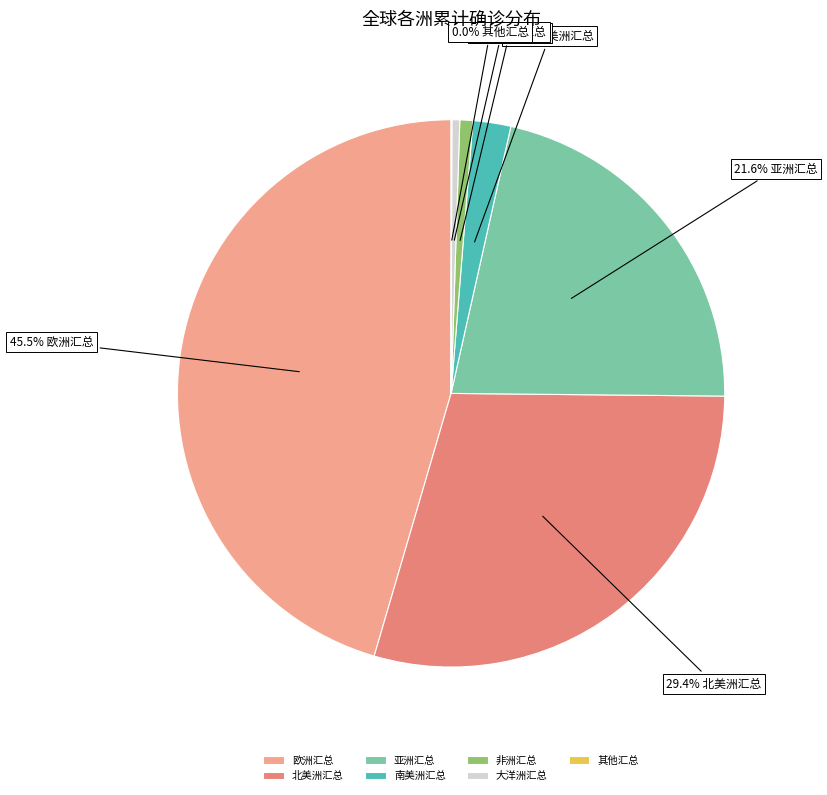

Does 大洋洲汇总 represent more than half of the total?

No